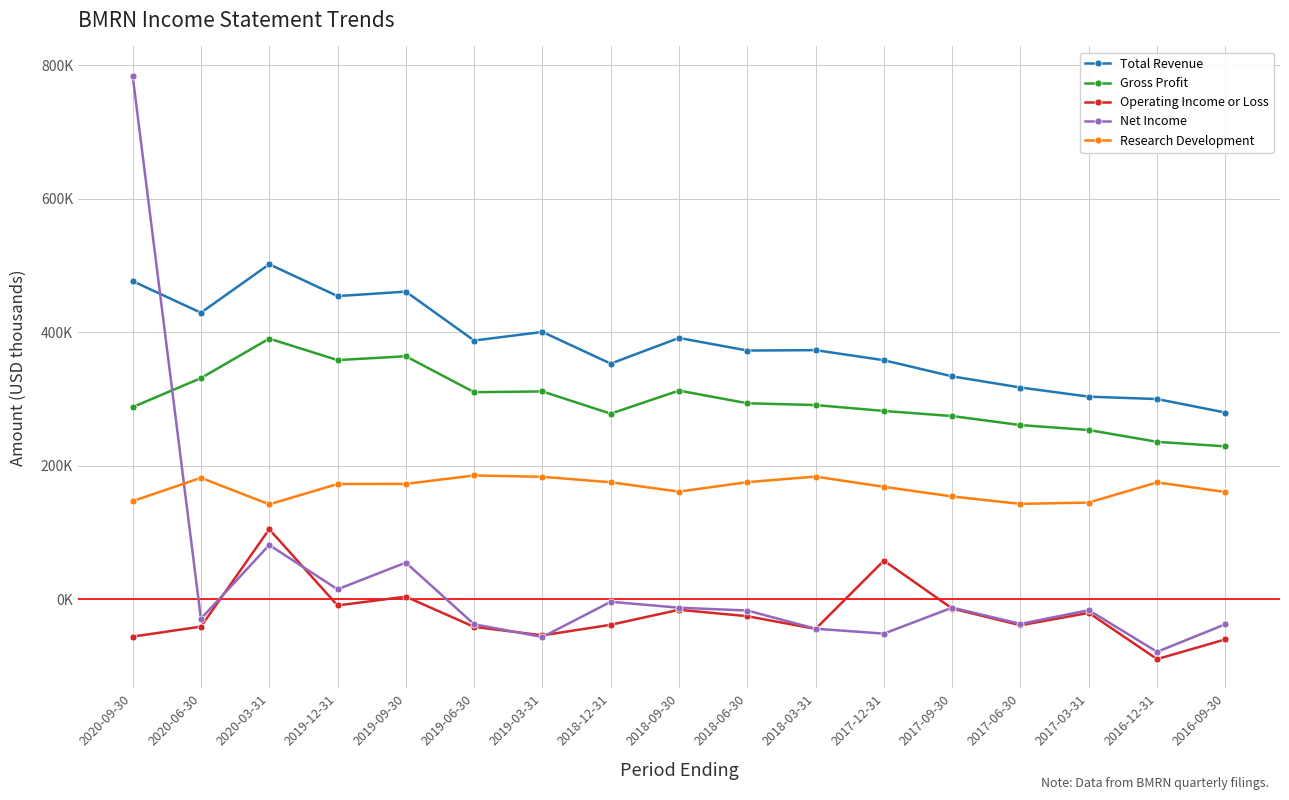

What are all the series names shown in the legend?

Total Revenue, Gross Profit, Operating Income or Loss, Net Income, Research Development